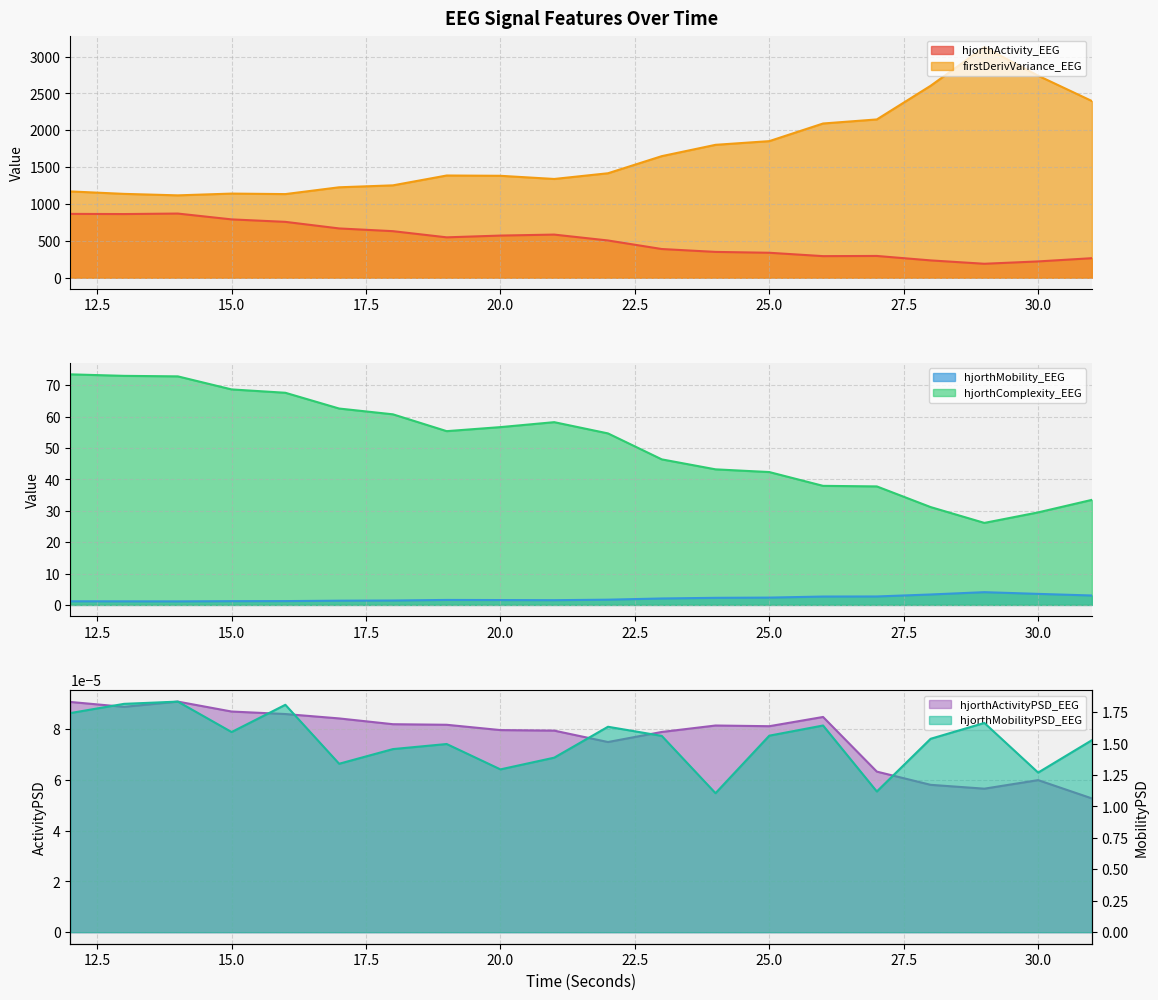

True or false: hjorthMobilityPSD_EEG and hjorthMobility_EEG intersect in this chart.

True